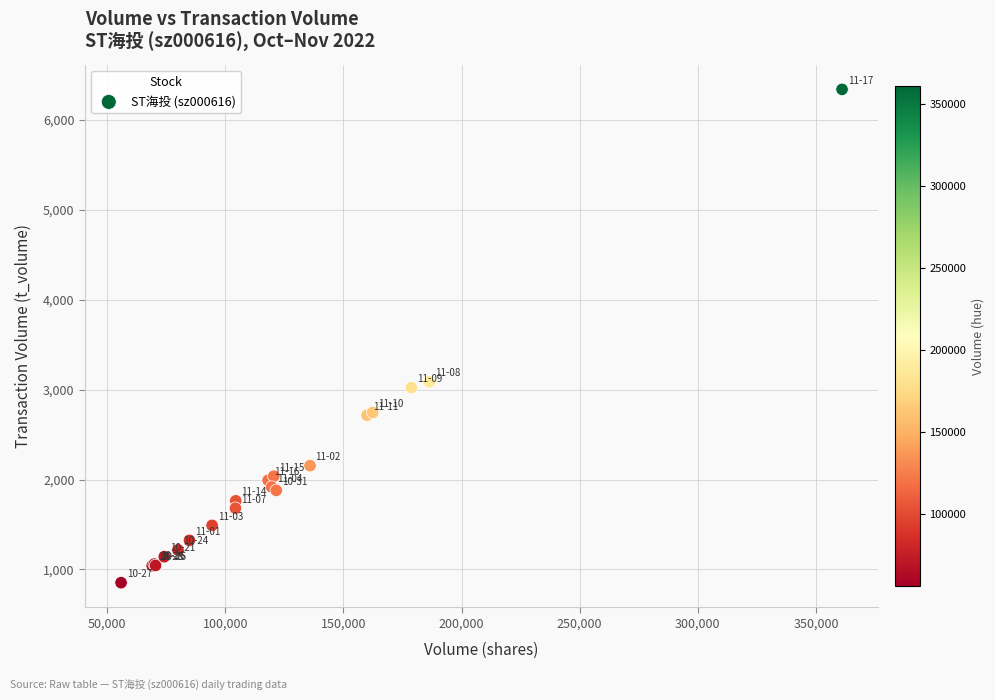

What Y value in the scatter plot is closest to 3597?

3087